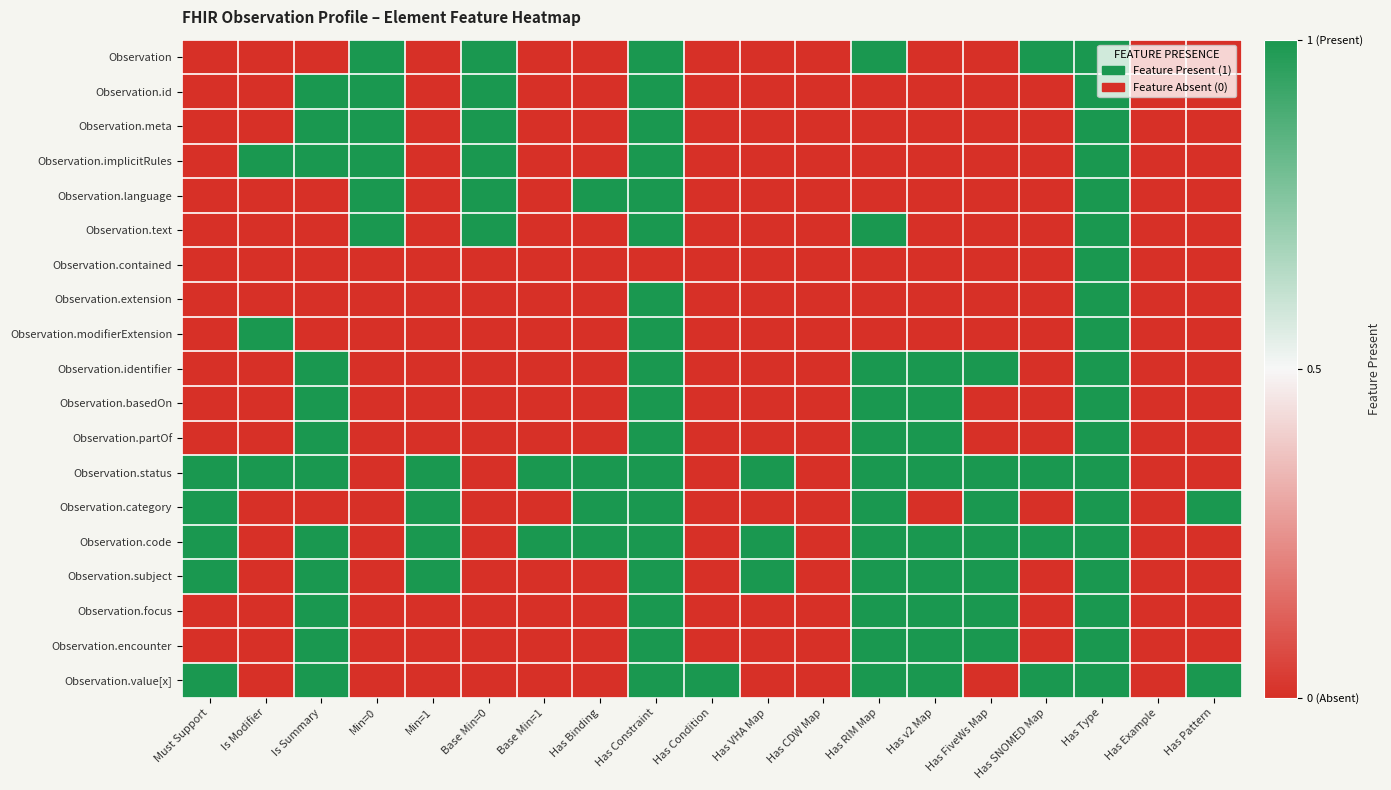

Reading left to right, extract all data points from this chart.

Observation: Must Support=0	Is Modifier=0	Is Summary=0	Min=0=1	Min=1=0	Base Min=0=1	Base Min=1=0	Has Binding=0	Has Constraint=1	Has Condition=0	Has VHA Map=0	Has CDW Map=0	Has RIM Map=1	Has v2 Map=0	Has FiveWs Map=0	Has SNOMED Map=1	Has Type=1	Has Example=0	Has Pattern=0
Observation.id: Must Support=0	Is Modifier=0	Is Summary=1	Min=0=1	Min=1=0	Base Min=0=1	Base Min=1=0	Has Binding=0	Has Constraint=1	Has Condition=0	Has VHA Map=0	Has CDW Map=0	Has RIM Map=0	Has v2 Map=0	Has FiveWs Map=0	Has SNOMED Map=0	Has Type=1	Has Example=0	Has Pattern=0
Observation.meta: Must Support=0	Is Modifier=0	Is Summary=1	Min=0=1	Min=1=0	Base Min=0=1	Base Min=1=0	Has Binding=0	Has Constraint=1	Has Condition=0	Has VHA Map=0	Has CDW Map=0	Has RIM Map=0	Has v2 Map=0	Has FiveWs Map=0	Has SNOMED Map=0	Has Type=1	Has Example=0	Has Pattern=0
Observation.implicitRules: Must Support=0	Is Modifier=1	Is Summary=1	Min=0=1	Min=1=0	Base Min=0=1	Base Min=1=0	Has Binding=0	Has Constraint=1	Has Condition=0	Has VHA Map=0	Has CDW Map=0	Has RIM Map=0	Has v2 Map=0	Has FiveWs Map=0	Has SNOMED Map=0	Has Type=1	Has Example=0	Has Pattern=0
Observation.language: Must Support=0	Is Modifier=0	Is Summary=0	Min=0=1	Min=1=0	Base Min=0=1	Base Min=1=0	Has Binding=1	Has Constraint=1	Has Condition=0	Has VHA Map=0	Has CDW Map=0	Has RIM Map=0	Has v2 Map=0	Has FiveWs Map=0	Has SNOMED Map=0	Has Type=1	Has Example=0	Has Pattern=0
Observation.text: Must Support=0	Is Modifier=0	Is Summary=0	Min=0=1	Min=1=0	Base Min=0=1	Base Min=1=0	Has Binding=0	Has Constraint=1	Has Condition=0	Has VHA Map=0	Has CDW Map=0	Has RIM Map=1	Has v2 Map=0	Has FiveWs Map=0	Has SNOMED Map=0	Has Type=1	Has Example=0	Has Pattern=0
Observation.contained: Must Support=0	Is Modifier=0	Is Summary=0	Min=0=0	Min=1=0	Base Min=0=0	Base Min=1=0	Has Binding=0	Has Constraint=0	Has Condition=0	Has VHA Map=0	Has CDW Map=0	Has RIM Map=0	Has v2 Map=0	Has FiveWs Map=0	Has SNOMED Map=0	Has Type=1	Has Example=0	Has Pattern=0
Observation.extension: Must Support=0	Is Modifier=0	Is Summary=0	Min=0=0	Min=1=0	Base Min=0=0	Base Min=1=0	Has Binding=0	Has Constraint=1	Has Condition=0	Has VHA Map=0	Has CDW Map=0	Has RIM Map=0	Has v2 Map=0	Has FiveWs Map=0	Has SNOMED Map=0	Has Type=1	Has Example=0	Has Pattern=0
Observation.modifierExtension: Must Support=0	Is Modifier=1	Is Summary=0	Min=0=0	Min=1=0	Base Min=0=0	Base Min=1=0	Has Binding=0	Has Constraint=1	Has Condition=0	Has VHA Map=0	Has CDW Map=0	Has RIM Map=0	Has v2 Map=0	Has FiveWs Map=0	Has SNOMED Map=0	Has Type=1	Has Example=0	Has Pattern=0
Observation.identifier: Must Support=0	Is Modifier=0	Is Summary=1	Min=0=0	Min=1=0	Base Min=0=0	Base Min=1=0	Has Binding=0	Has Constraint=1	Has Condition=0	Has VHA Map=0	Has CDW Map=0	Has RIM Map=1	Has v2 Map=1	Has FiveWs Map=1	Has SNOMED Map=0	Has Type=1	Has Example=0	Has Pattern=0
Observation.basedOn: Must Support=0	Is Modifier=0	Is Summary=1	Min=0=0	Min=1=0	Base Min=0=0	Base Min=1=0	Has Binding=0	Has Constraint=1	Has Condition=0	Has VHA Map=0	Has CDW Map=0	Has RIM Map=1	Has v2 Map=1	Has FiveWs Map=0	Has SNOMED Map=0	Has Type=1	Has Example=0	Has Pattern=0
Observation.partOf: Must Support=0	Is Modifier=0	Is Summary=1	Min=0=0	Min=1=0	Base Min=0=0	Base Min=1=0	Has Binding=0	Has Constraint=1	Has Condition=0	Has VHA Map=0	Has CDW Map=0	Has RIM Map=1	Has v2 Map=1	Has FiveWs Map=0	Has SNOMED Map=0	Has Type=1	Has Example=0	Has Pattern=0
Observation.status: Must Support=1	Is Modifier=1	Is Summary=1	Min=0=0	Min=1=1	Base Min=0=0	Base Min=1=1	Has Binding=1	Has Constraint=1	Has Condition=0	Has VHA Map=1	Has CDW Map=0	Has RIM Map=1	Has v2 Map=1	Has FiveWs Map=1	Has SNOMED Map=1	Has Type=1	Has Example=0	Has Pattern=0
Observation.category: Must Support=1	Is Modifier=0	Is Summary=0	Min=0=0	Min=1=1	Base Min=0=0	Base Min=1=0	Has Binding=1	Has Constraint=1	Has Condition=0	Has VHA Map=0	Has CDW Map=0	Has RIM Map=1	Has v2 Map=0	Has FiveWs Map=1	Has SNOMED Map=0	Has Type=1	Has Example=0	Has Pattern=1
Observation.code: Must Support=1	Is Modifier=0	Is Summary=1	Min=0=0	Min=1=1	Base Min=0=0	Base Min=1=1	Has Binding=1	Has Constraint=1	Has Condition=0	Has VHA Map=1	Has CDW Map=0	Has RIM Map=1	Has v2 Map=1	Has FiveWs Map=1	Has SNOMED Map=1	Has Type=1	Has Example=0	Has Pattern=0
Observation.subject: Must Support=1	Is Modifier=0	Is Summary=1	Min=0=0	Min=1=1	Base Min=0=0	Base Min=1=0	Has Binding=0	Has Constraint=1	Has Condition=0	Has VHA Map=1	Has CDW Map=0	Has RIM Map=1	Has v2 Map=1	Has FiveWs Map=1	Has SNOMED Map=0	Has Type=1	Has Example=0	Has Pattern=0
Observation.focus: Must Support=0	Is Modifier=0	Is Summary=1	Min=0=0	Min=1=0	Base Min=0=0	Base Min=1=0	Has Binding=0	Has Constraint=1	Has Condition=0	Has VHA Map=0	Has CDW Map=0	Has RIM Map=1	Has v2 Map=1	Has FiveWs Map=1	Has SNOMED Map=0	Has Type=1	Has Example=0	Has Pattern=0
Observation.encounter: Must Support=0	Is Modifier=0	Is Summary=1	Min=0=0	Min=1=0	Base Min=0=0	Base Min=1=0	Has Binding=0	Has Constraint=1	Has Condition=0	Has VHA Map=0	Has CDW Map=0	Has RIM Map=1	Has v2 Map=1	Has FiveWs Map=1	Has SNOMED Map=0	Has Type=1	Has Example=0	Has Pattern=0
Observation.value[x]: Must Support=1	Is Modifier=0	Is Summary=1	Min=0=0	Min=1=0	Base Min=0=0	Base Min=1=0	Has Binding=0	Has Constraint=1	Has Condition=1	Has VHA Map=0	Has CDW Map=0	Has RIM Map=1	Has v2 Map=1	Has FiveWs Map=0	Has SNOMED Map=1	Has Type=1	Has Example=0	Has Pattern=1